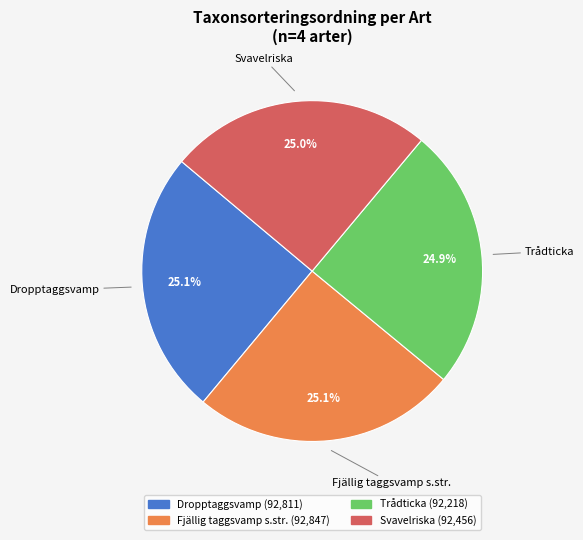

Is the sum of Svavelriska and Dropptaggsvamp greater than half?

Yes